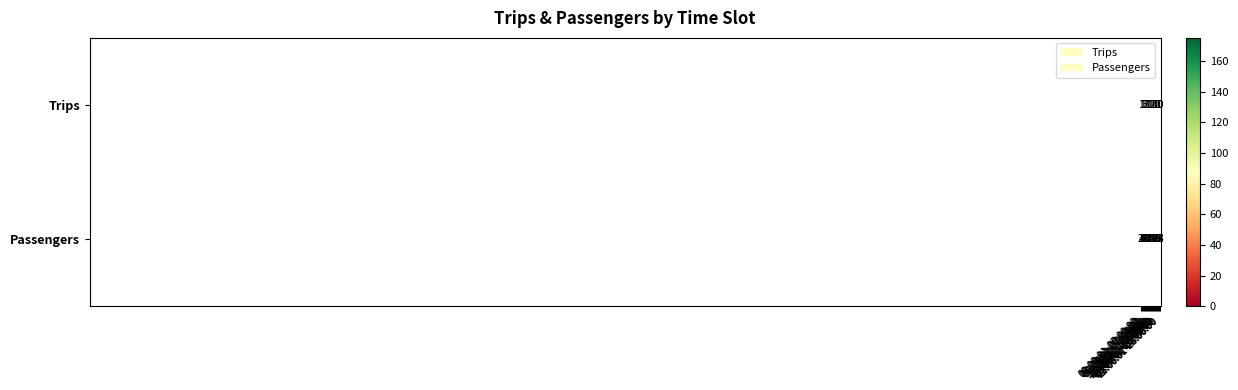

List the series in order of their peak value, lowest first.

Trips, Passengers